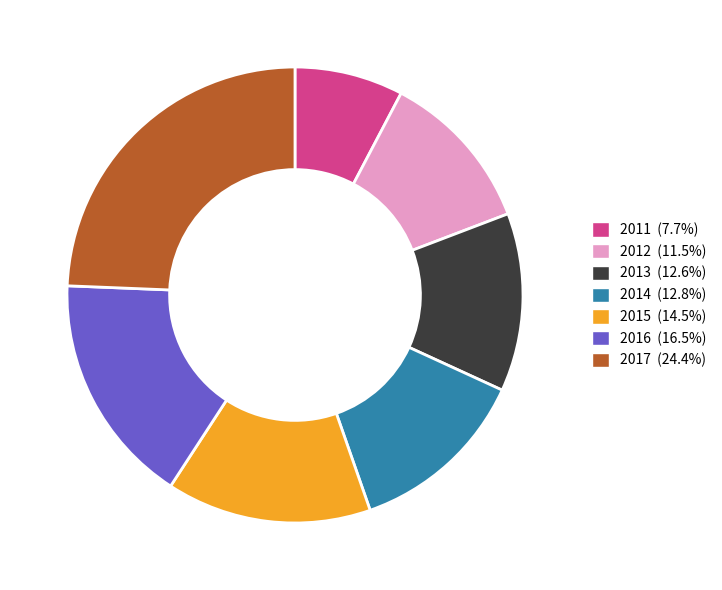

Is 2013 the majority of the pie?

No